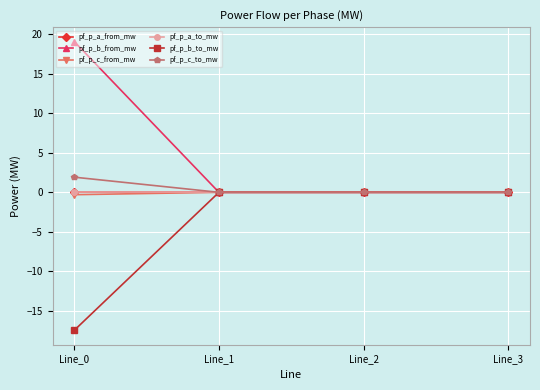

At which category is the sum across all series the highest?

Line_0